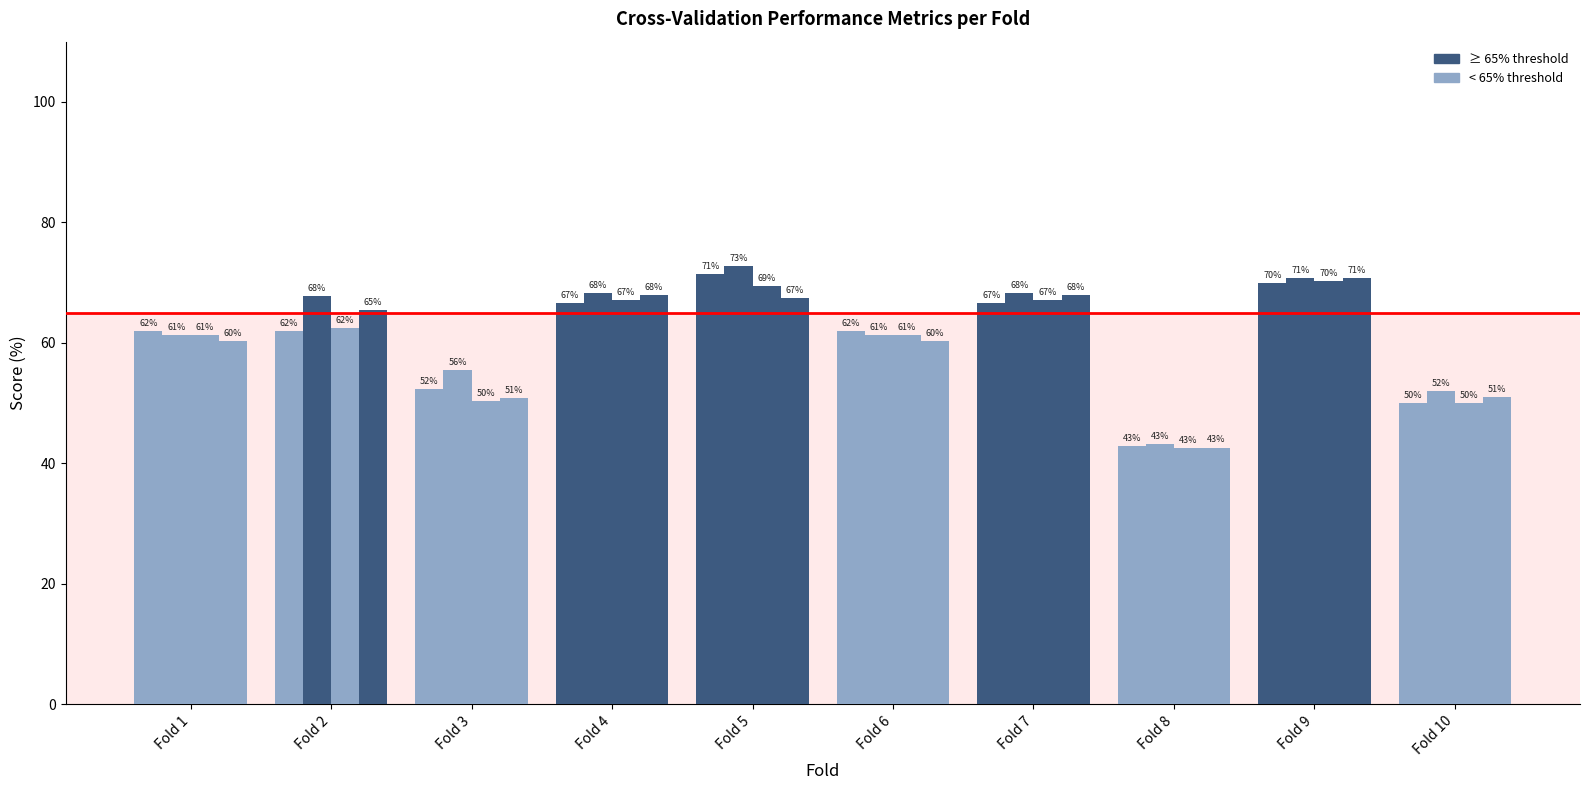

Reading left to right, list all the values displayed in this chart.

accuracy: 61.9	61.9	52.4	66.7	71.4	61.9	66.7	42.9	70.0	50.0
auc: 61.4	67.9	55.6	68.3	72.7	61.4	68.3	43.2	70.8	52.1
f1_score: 61.4	62.4	50.4	67.1	69.4	61.4	67.1	42.6	70.3	50.0
g_mean: 60.3	65.5	50.9	67.9	67.4	60.3	67.9	42.6	70.7	51.0